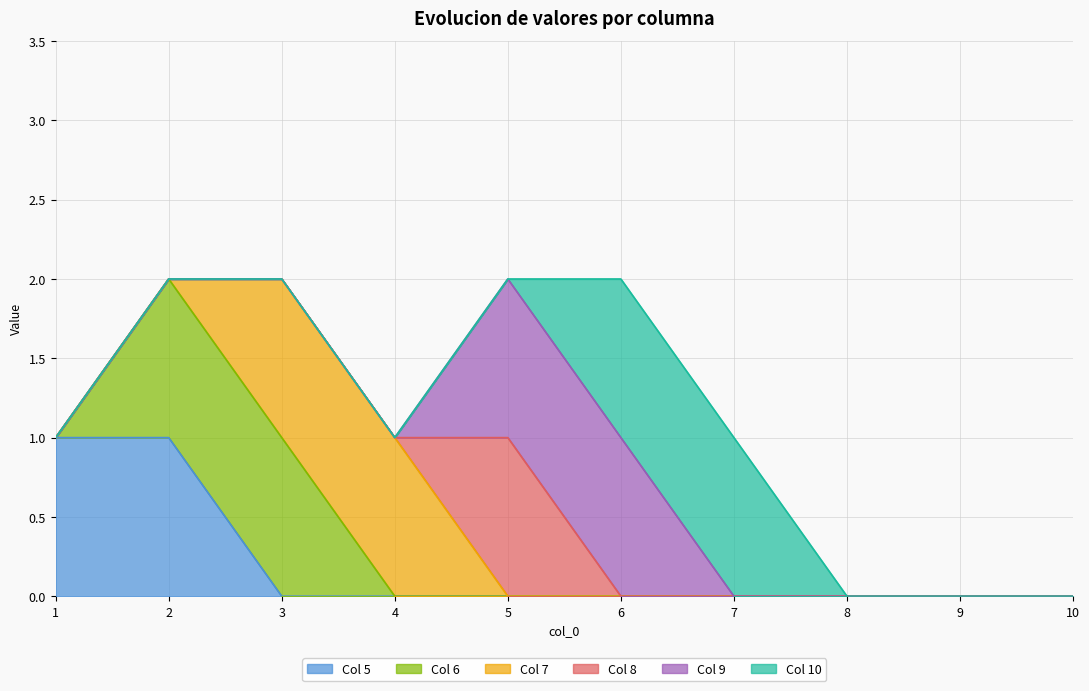

At which category is the sum across all series the highest?

2